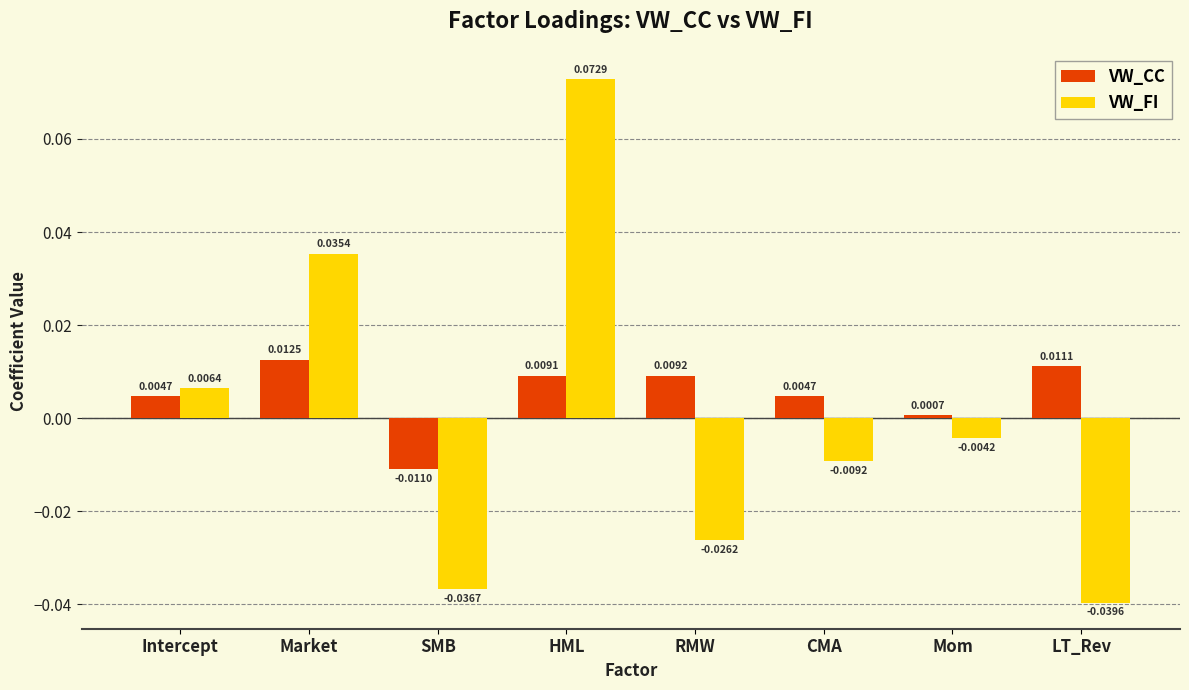

Rank the series at Market from lowest to highest value.

VW_CC, VW_FI